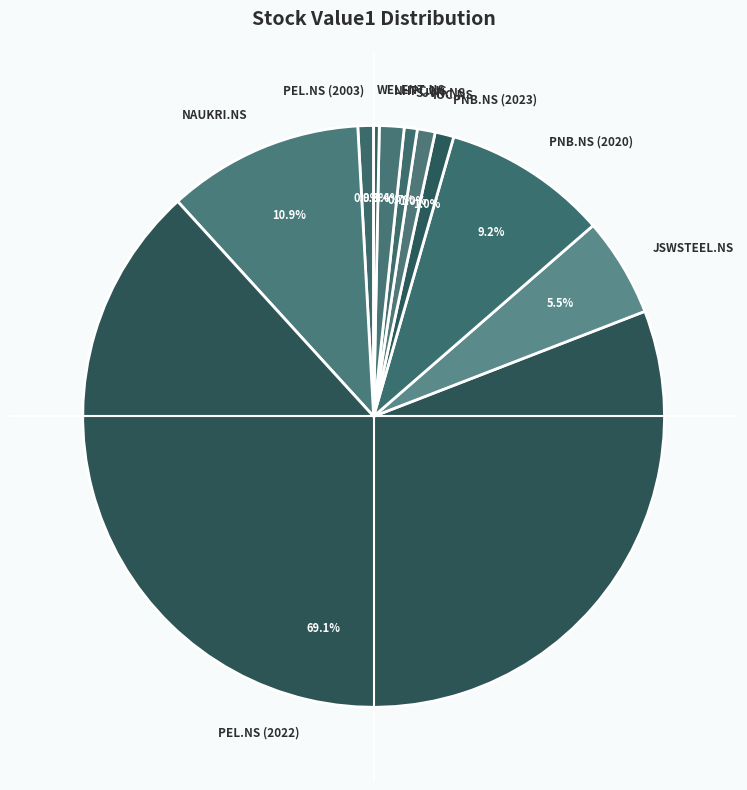

What percentage do SJVN.NS and JSWSTEEL.NS together represent?

6.2%